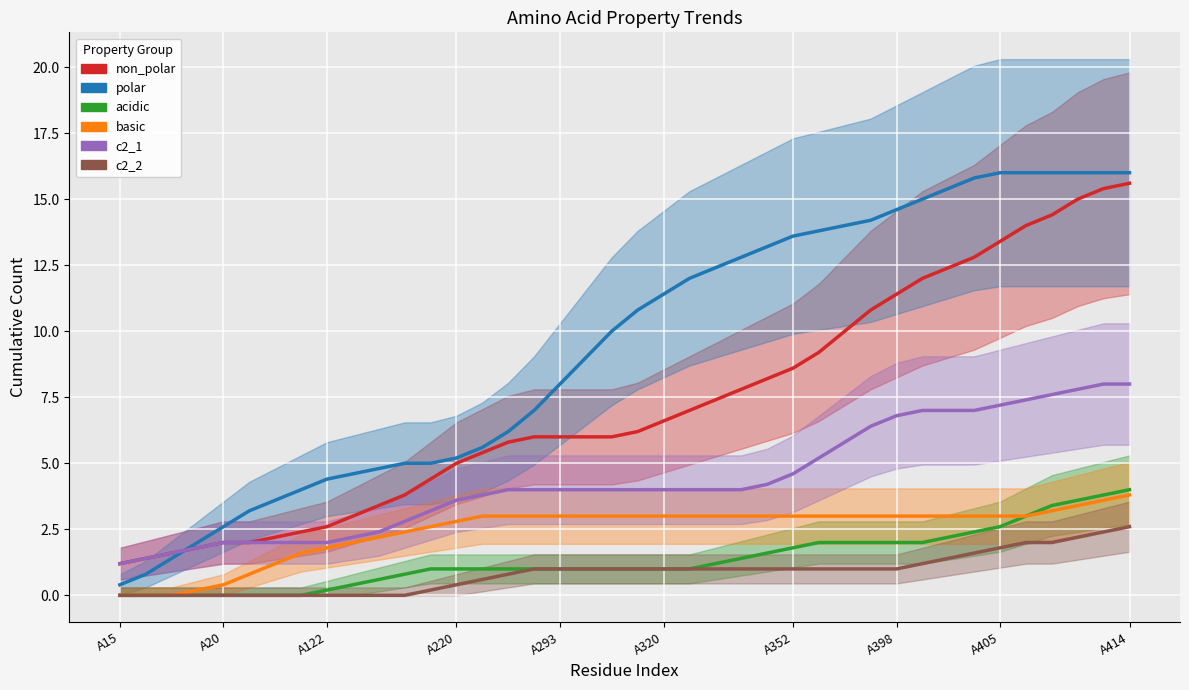

How many categories are shown in the chart?

40